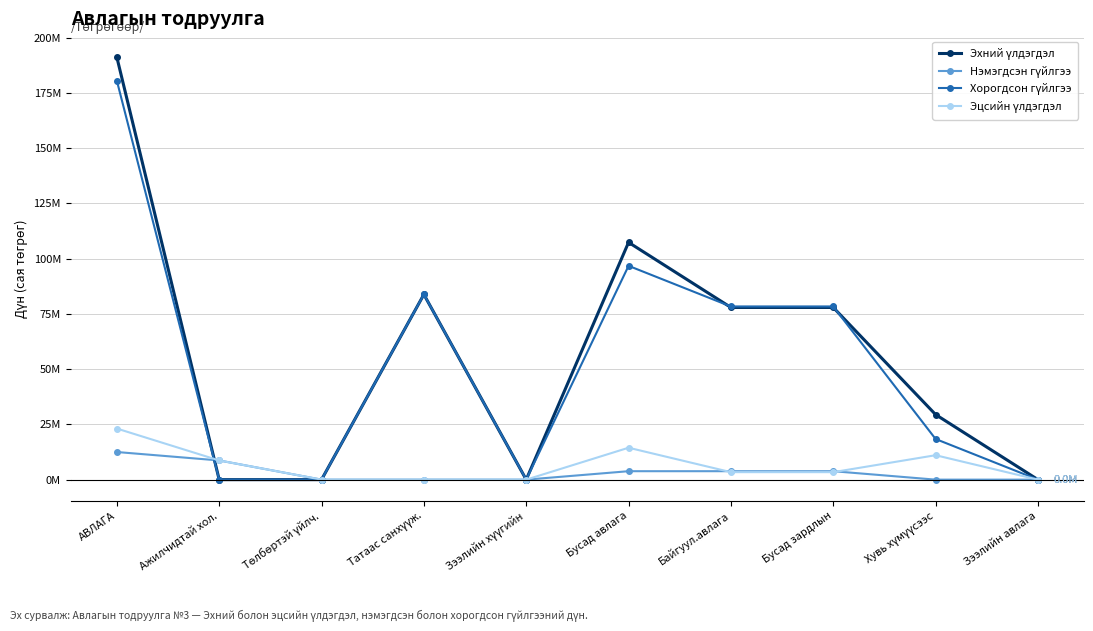

Is it true that Нэмэгдсэн гүйлгээ equals -4.3 at Хувь хүмүүсээс?

False